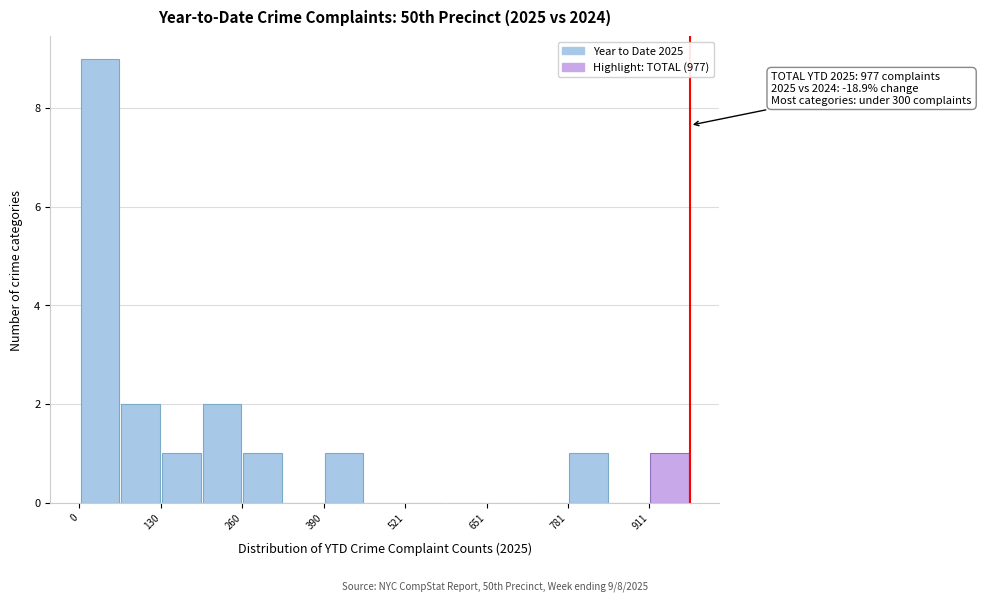

Around what value on the x-axis is the tallest bar? Give the approximate position of its centre, as read against the axis.

40